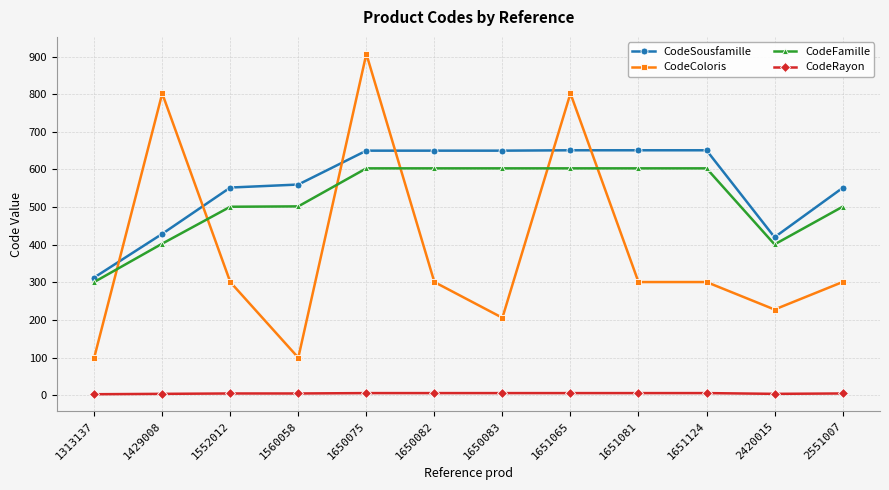

At 1313137, list the series in order from largest to smallest.

CodeSousfamille, CodeFamille, CodeColoris, CodeRayon